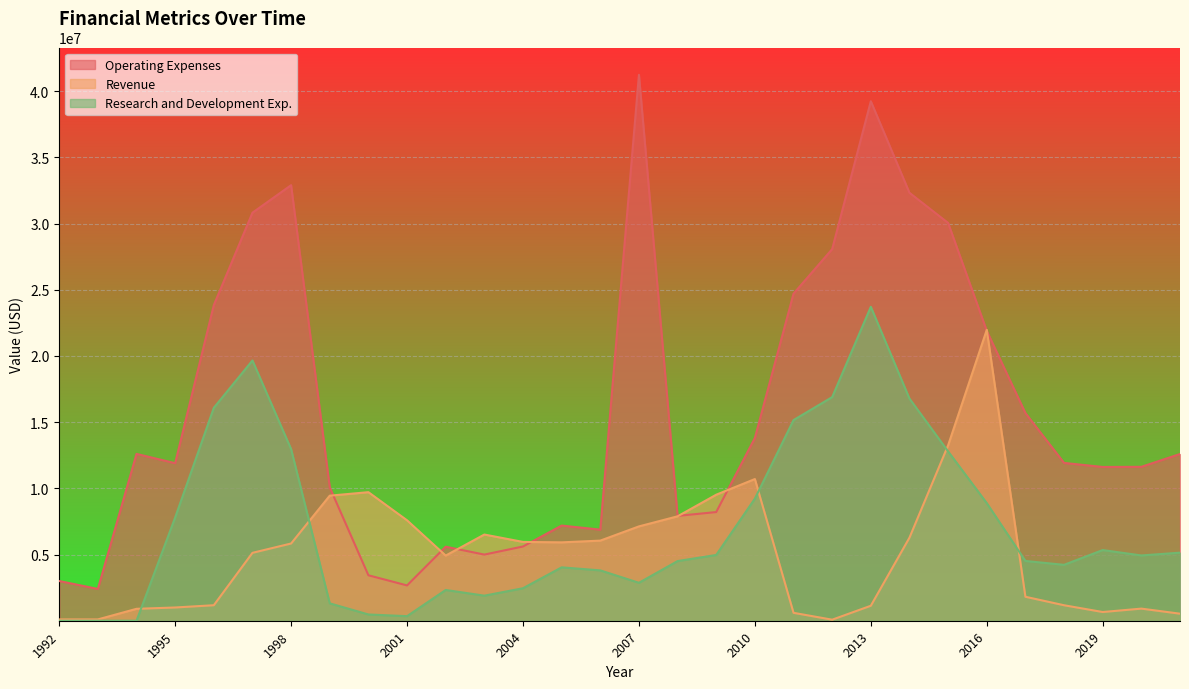

What are all the series names shown in the legend?

Operating Expenses, Revenue, Research and Development Exp.